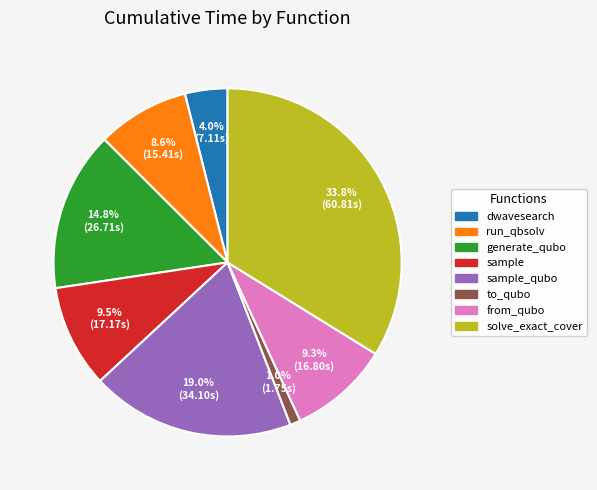

Does any single category account for the majority?

No